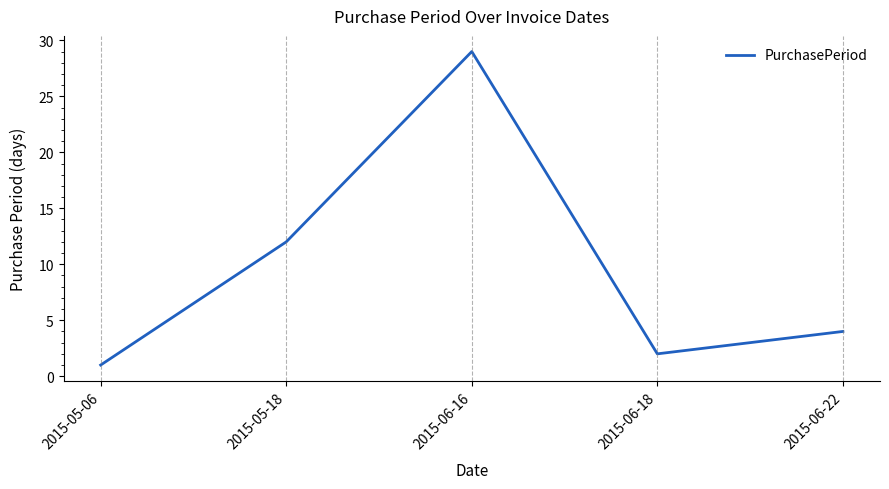

At which category does the data reach its first local peak?

2015-06-16